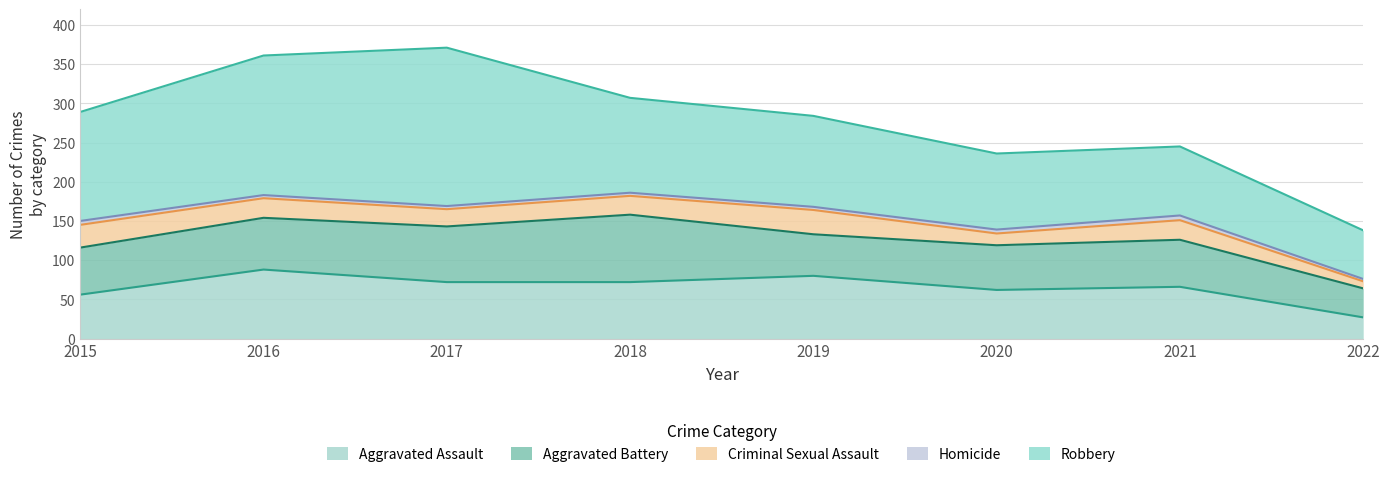

Where do Aggravated Battery and Aggravated Assault first cross each other?

2015 and 2016